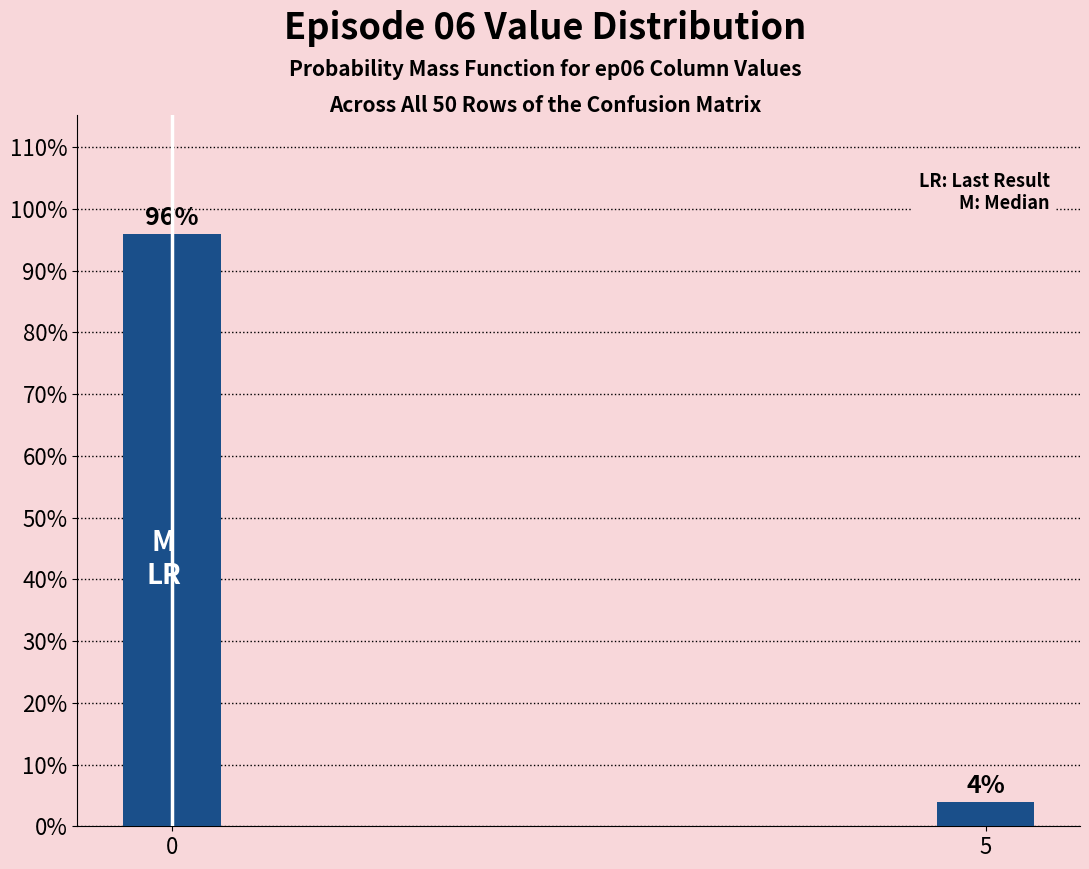

Reading right to left, transcribe all the data shown in this chart.

5=4	0=96